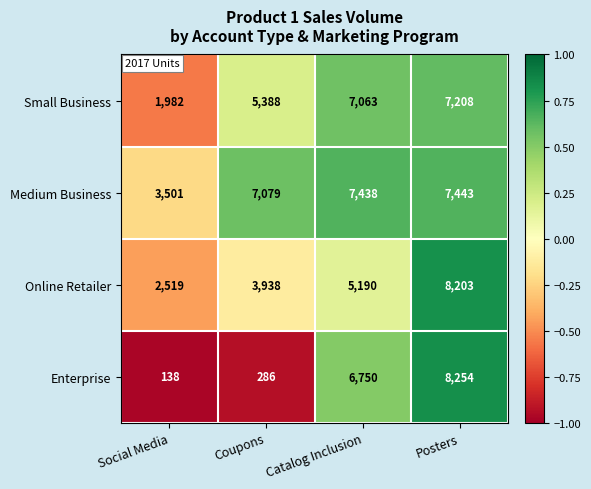

Which series has the largest total across all categories?

Medium Business